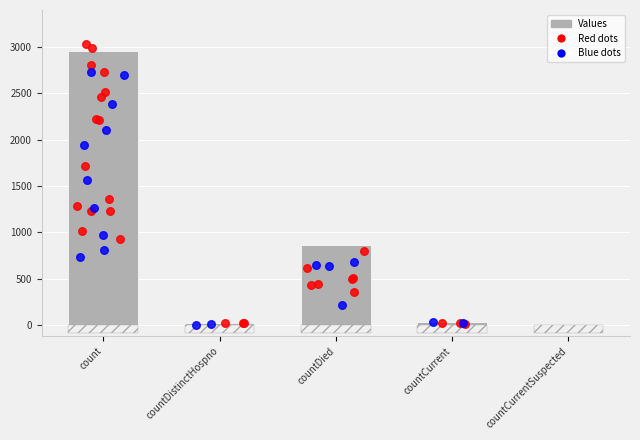

What is the change in value from count to countDied?

-2086